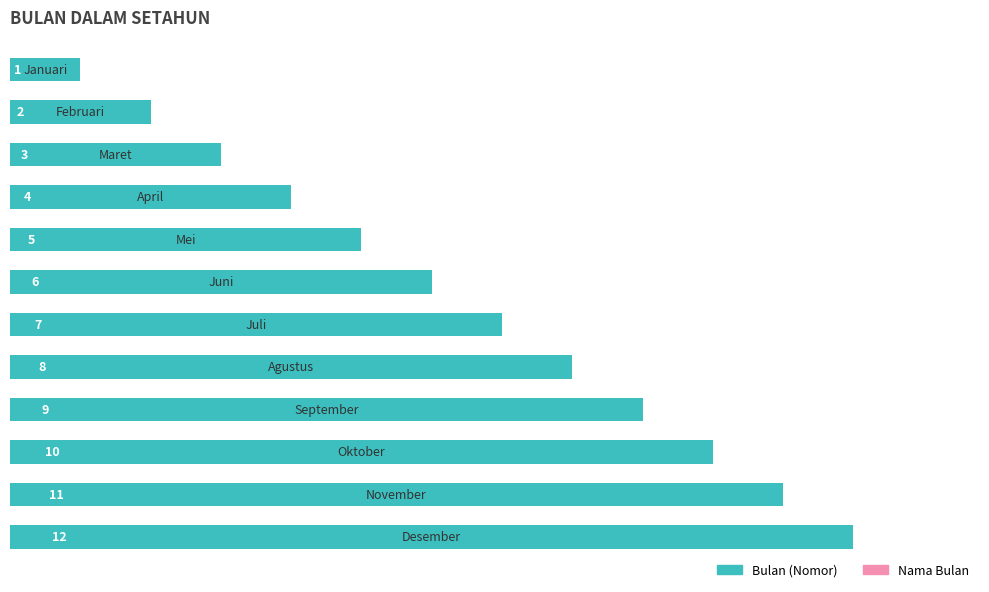

How many data points are less than 7?

6